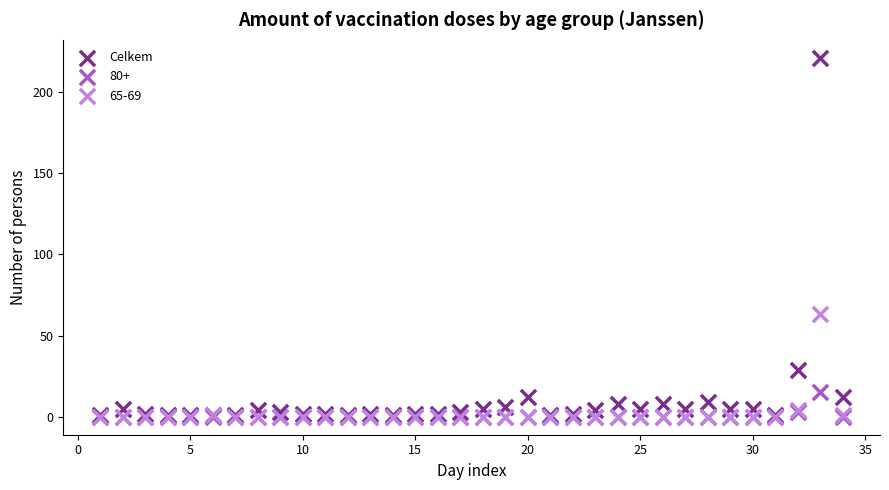

Across all series, what Y value is closest to 110?

63